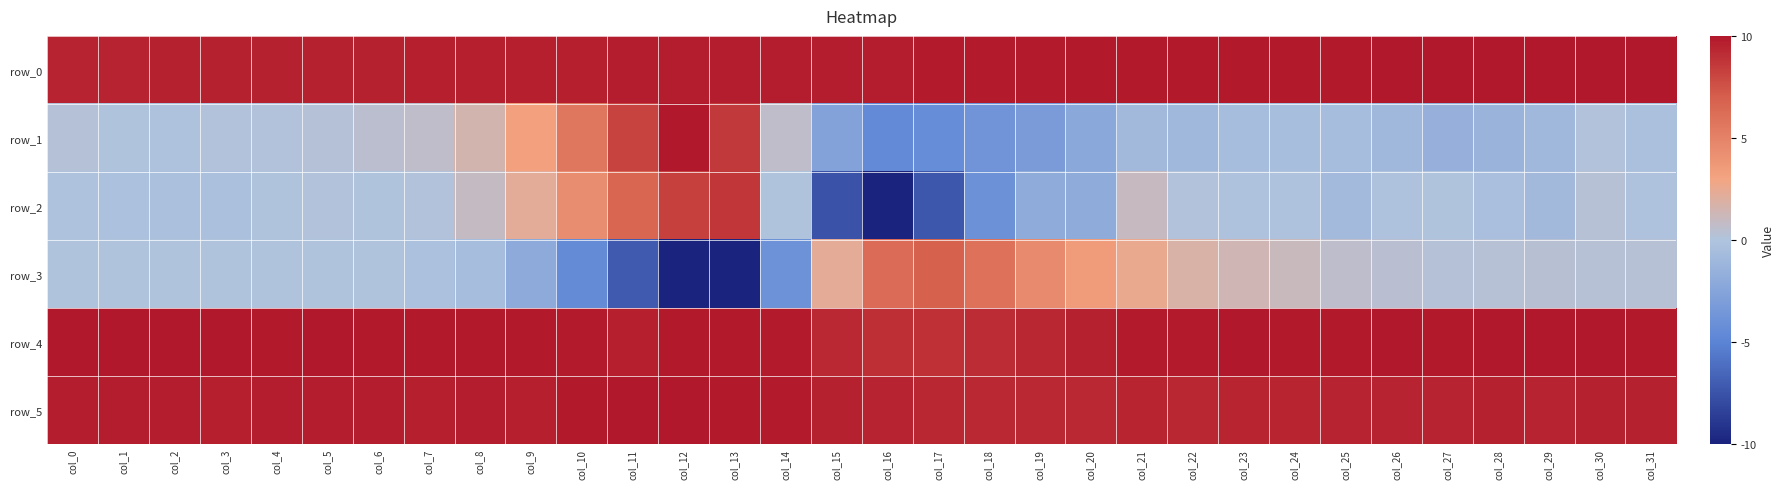

What is the spread (max minus min) of values at col_22?

10.8